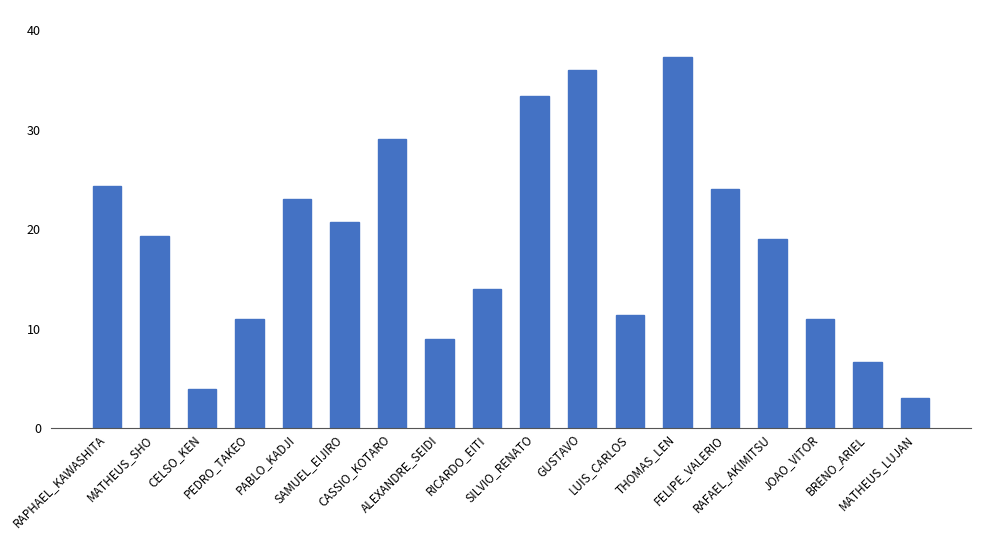

What is the ratio of the value at FELIPE_VALERIO to the value at BRENO_ARIEL?

3.6